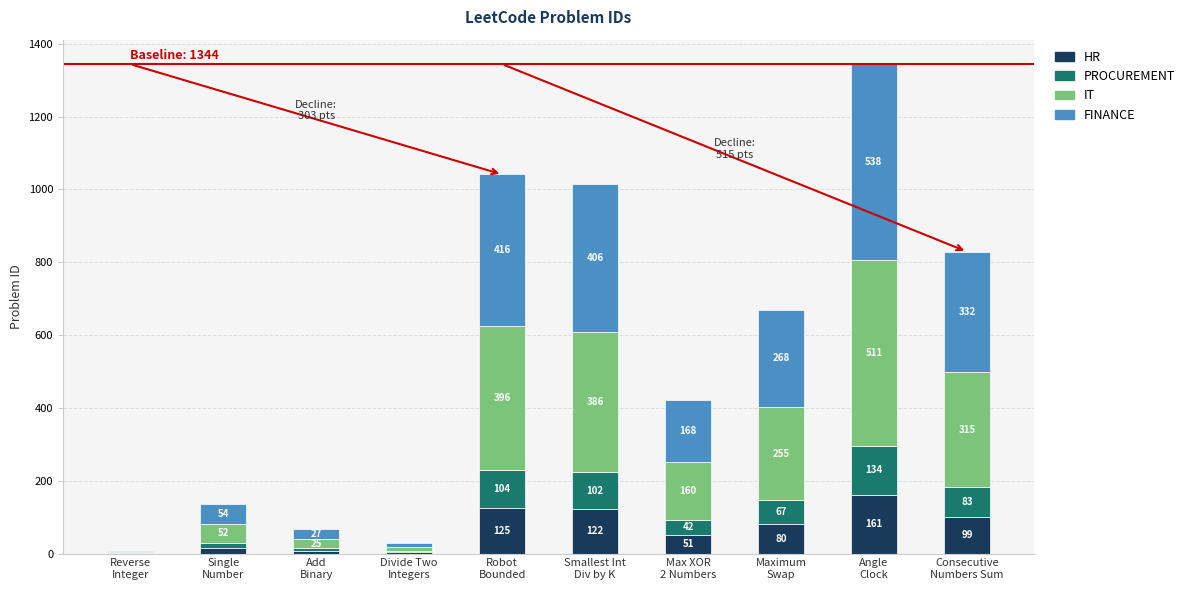

What is the highest value of the HR series?

161.3